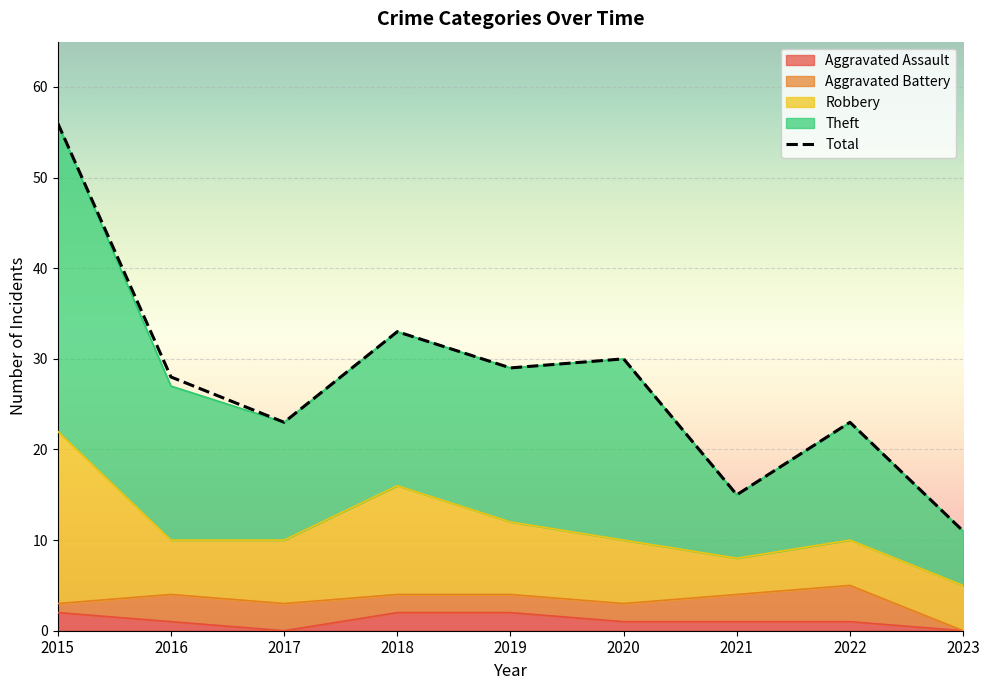

What is the sum of the values at 2023 and 2018?

44